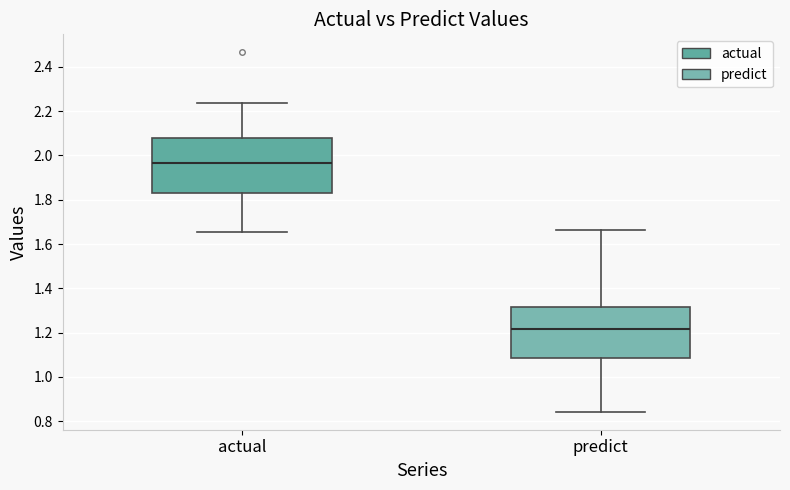

Reading left to right, transcribe this box plot: for each box, give where its median line is, the range the box spans, and where its two whiskers end, as read against the y-axis. The values are not printed on the chart, so give them approximately, as read against the axis.

actual: median 1.96, box 1.84 to 2.08, whiskers 1.66 to 2.24
predict: median 1.22, box 1.08 to 1.32, whiskers 0.84 to 1.66